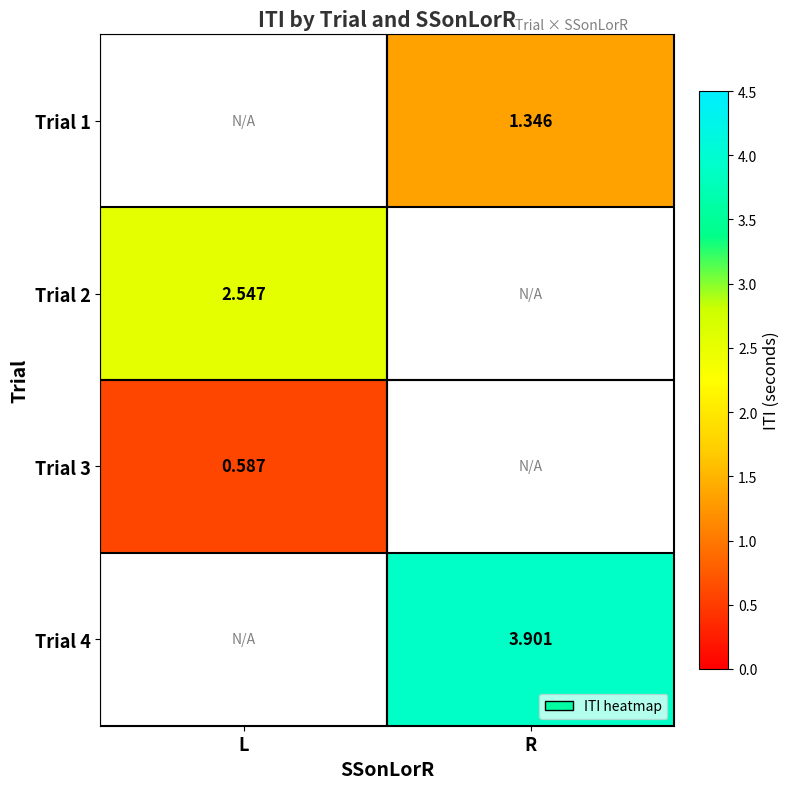

The Trial 3 series shows 0.6 at L. True or false?

True